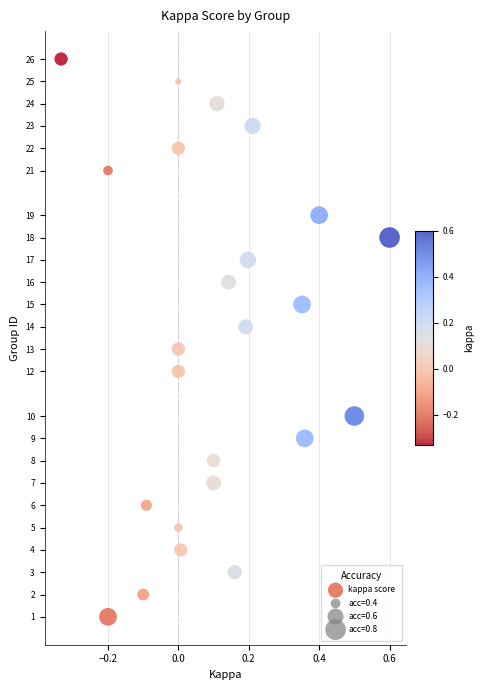

What is the range of Y values (max minus min)?

25